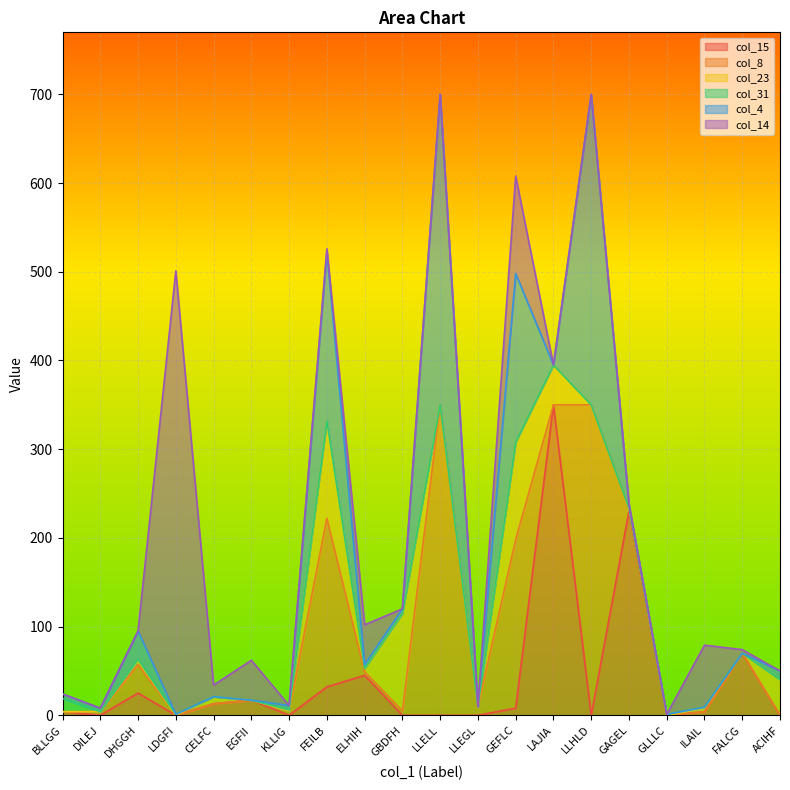

What is the average value of the col_15 series?

40